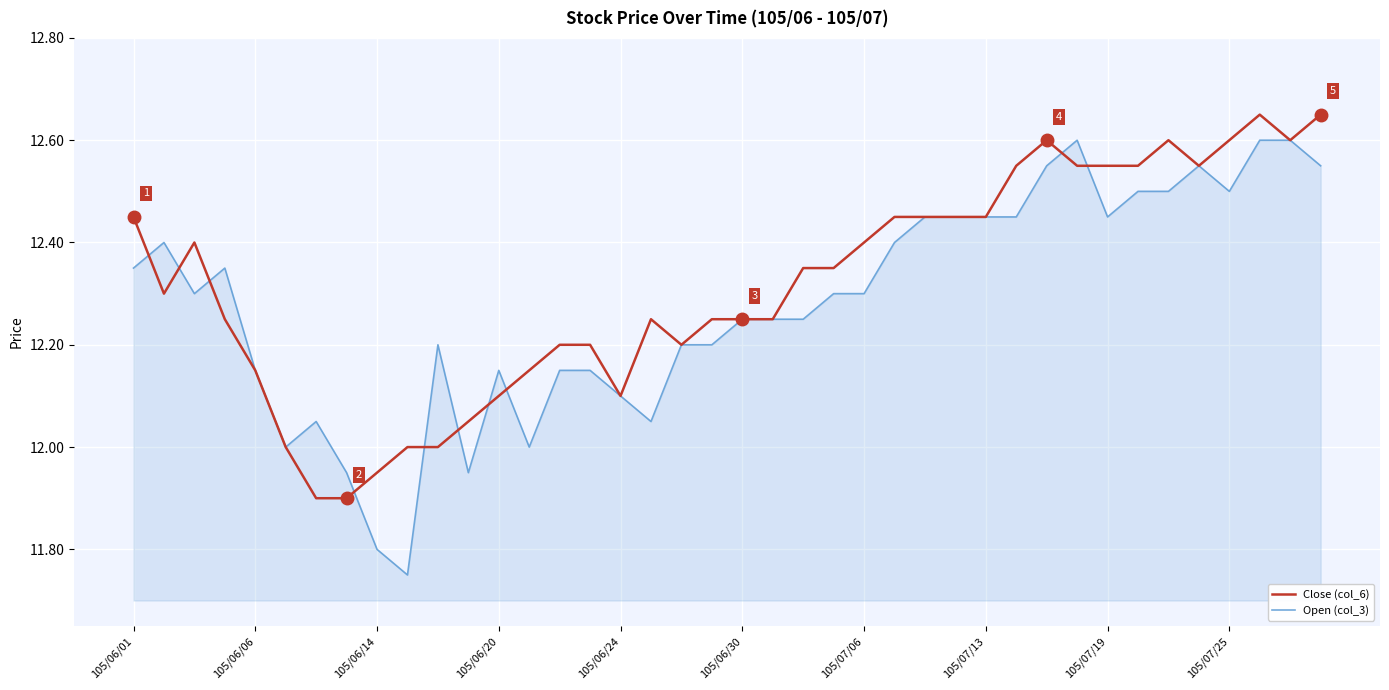

Rank the series by their maximum value, from lowest to highest.

Open (col_3), Close (col_6)